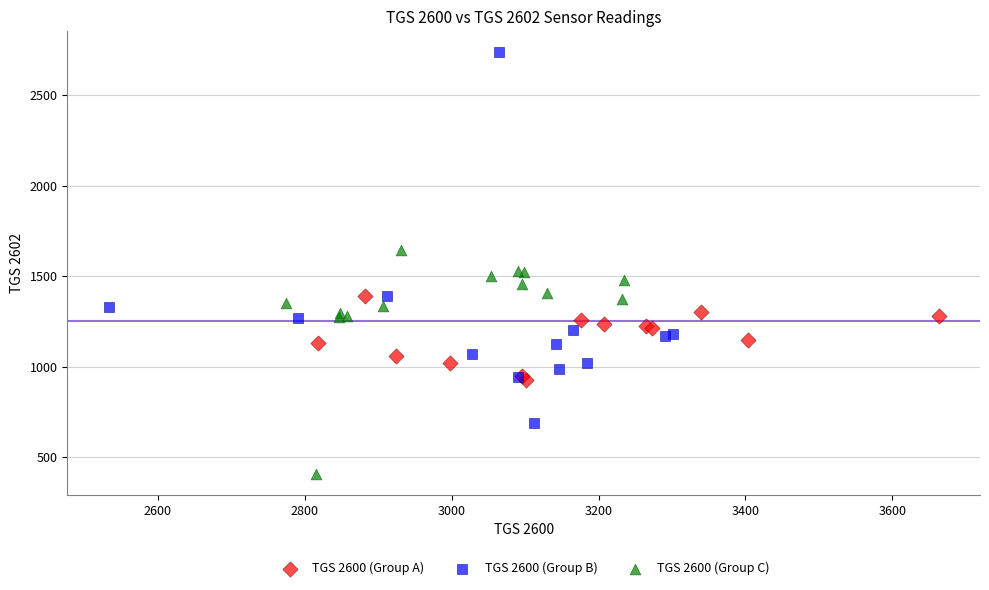

Which series contains the lowest Y value?

TGS 2600 (Group C)